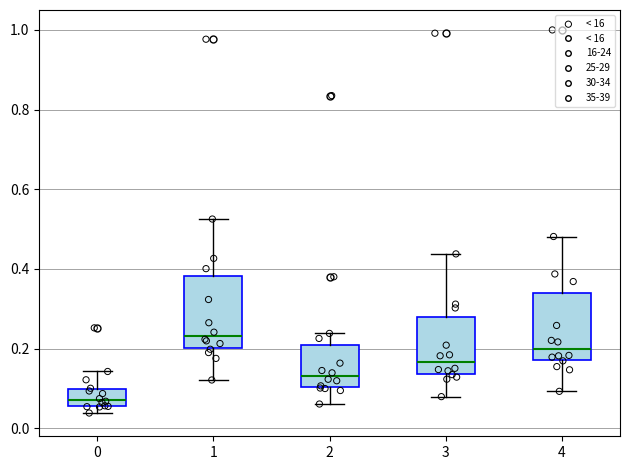

Where does the median line of the box at x = 1 sit on the y-axis? The values are not printed on the chart, so give them approximately, as read against the axis.

0.24